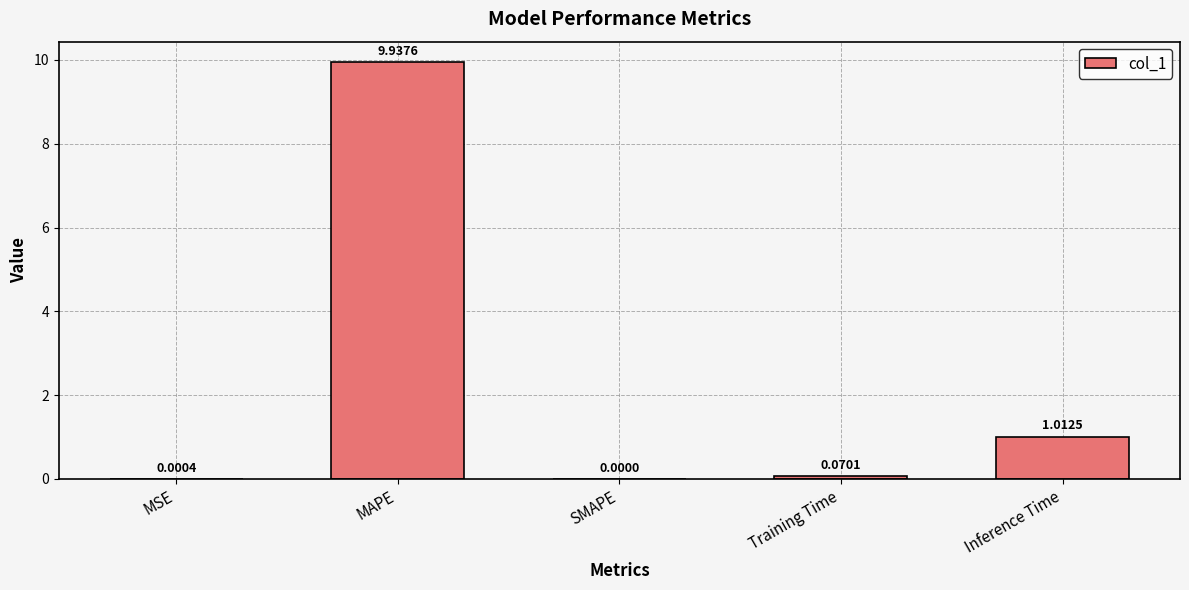

What is the greatest value displayed?

9.9